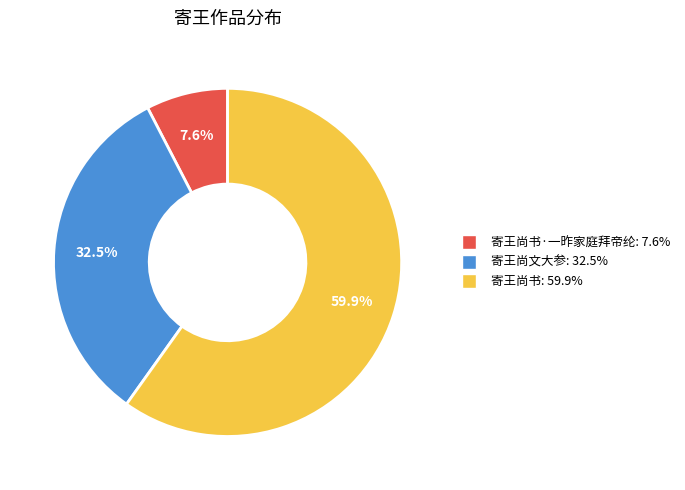

Is there a majority slice in this chart?

Yes